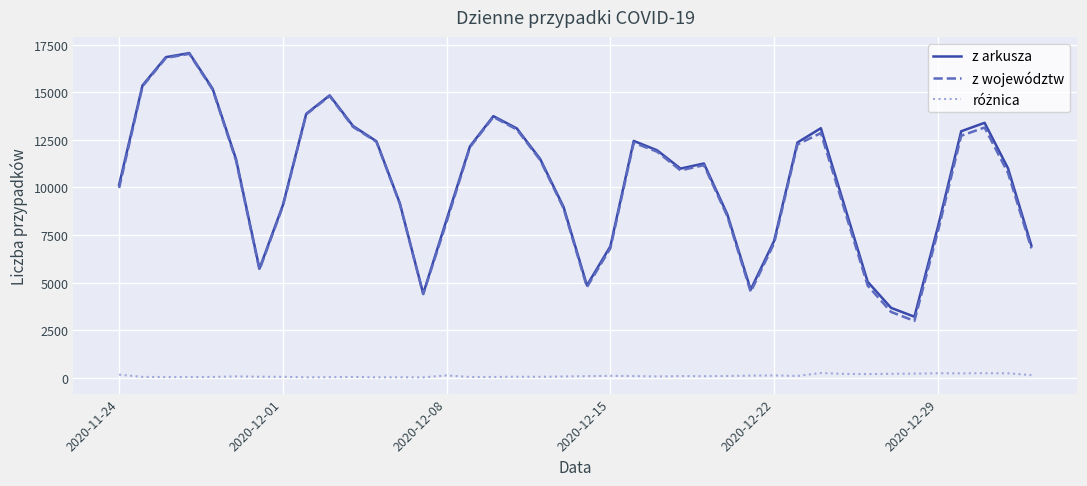

What is the lowest value of the z województw series?

2990